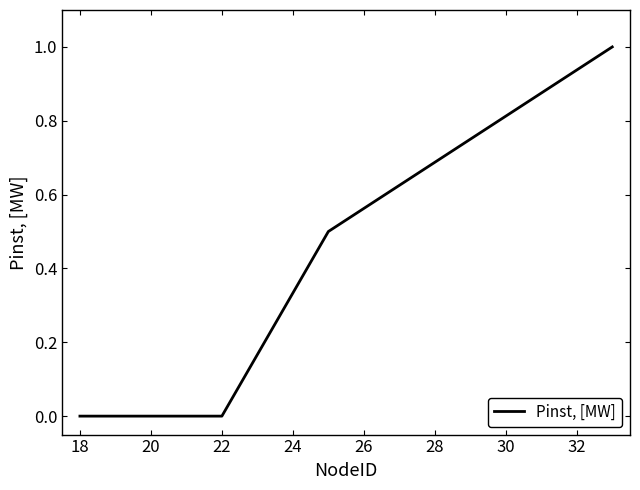

True or false: the data has more than 0 interior local peaks.

False